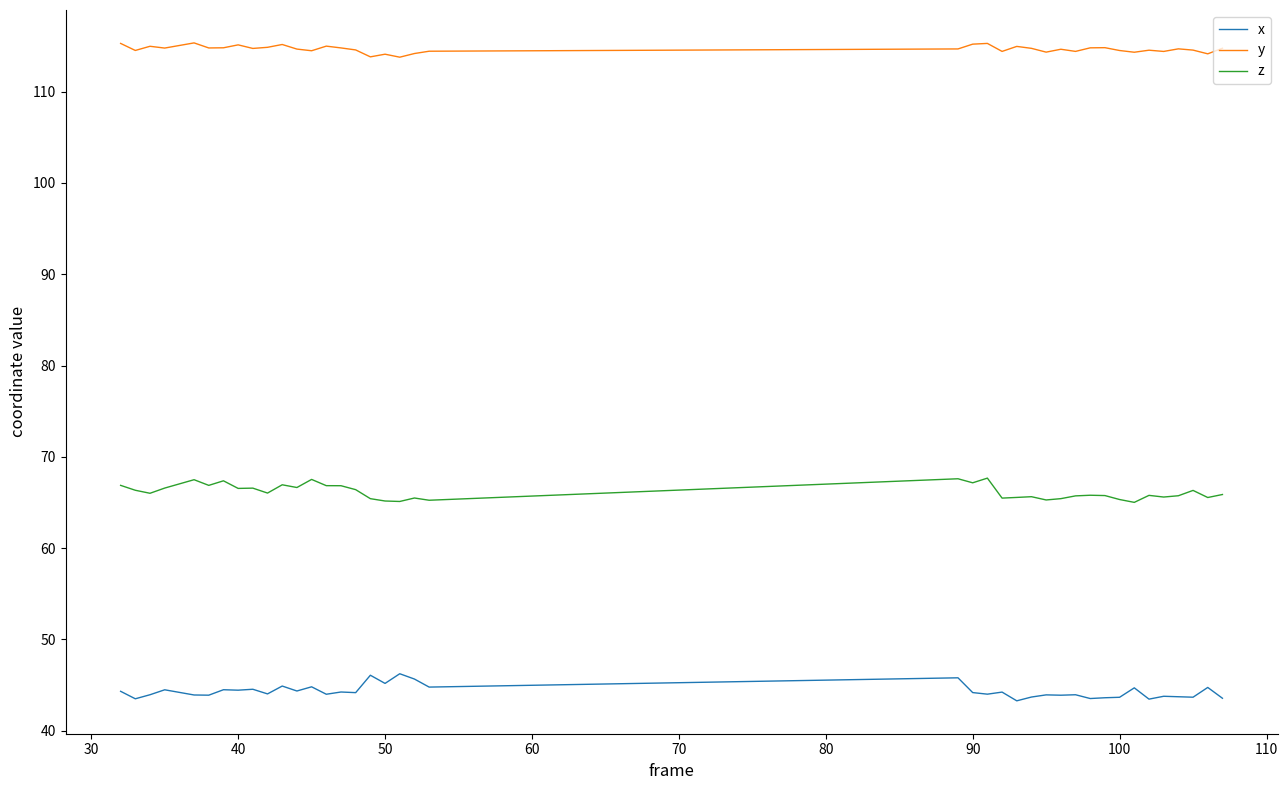

How many distinct data groups are displayed?

3